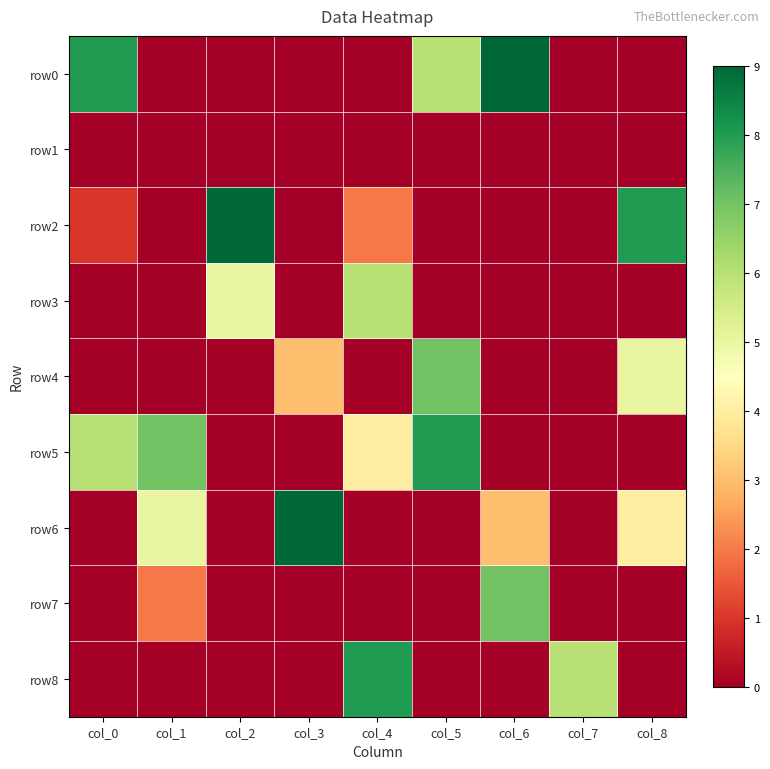

What is the total value across all series at col_5?

21